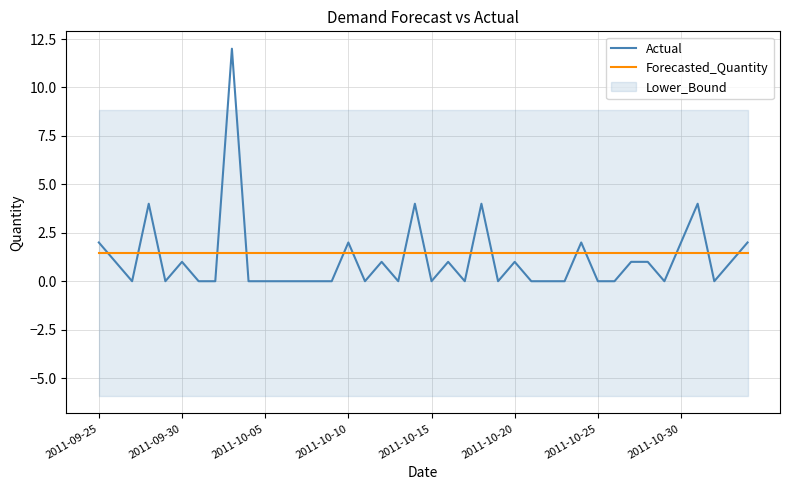

What is the highest value of the Forecasted_Quantity series?

1.5